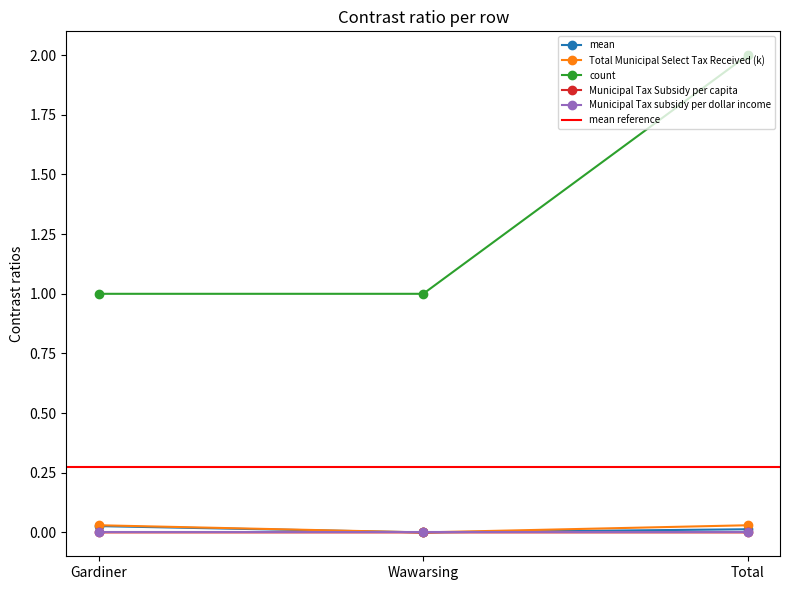

What is the label of the 1st point from the left?

Gardiner